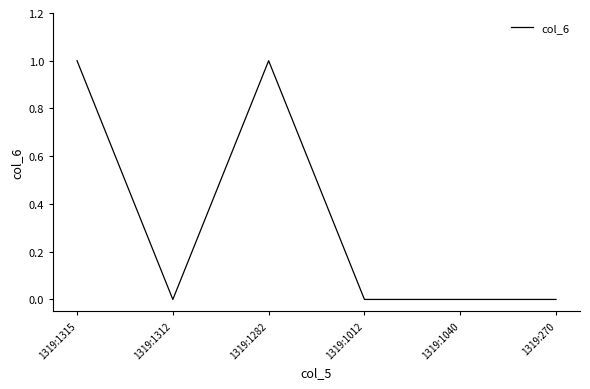

Count the number of categories in the chart.

6